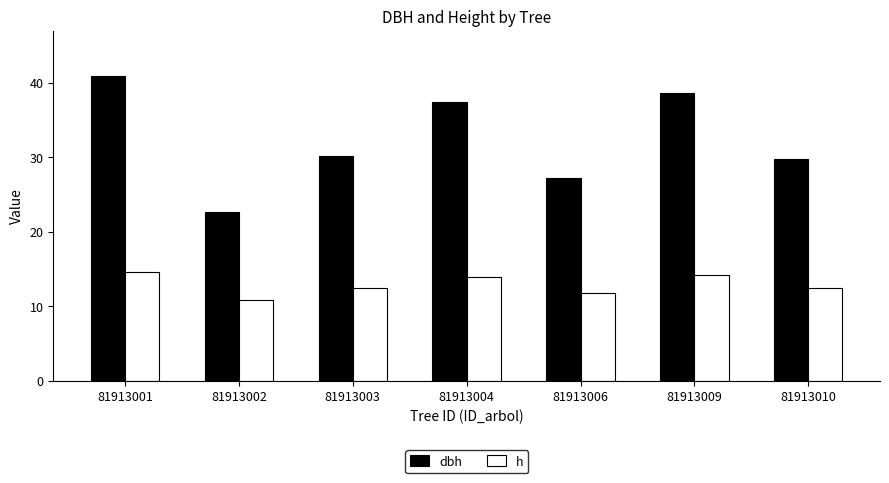

What is the difference between the dbh values at 81913006 and 81913001?

13.7